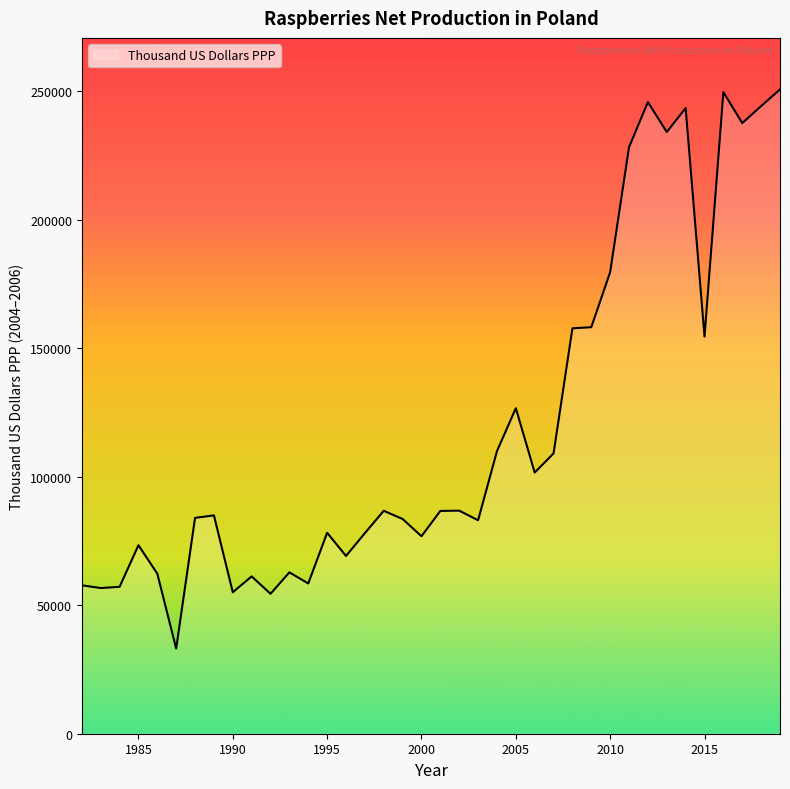

What is the difference between the maximum and minimum values?

217642.4